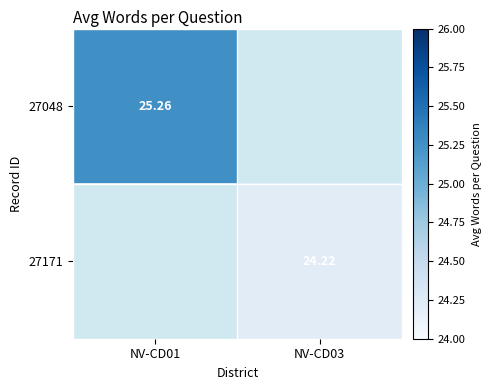

Is the value of 27048 at NV-CD01 greater than the value of 27171 at NV-CD03?

Yes